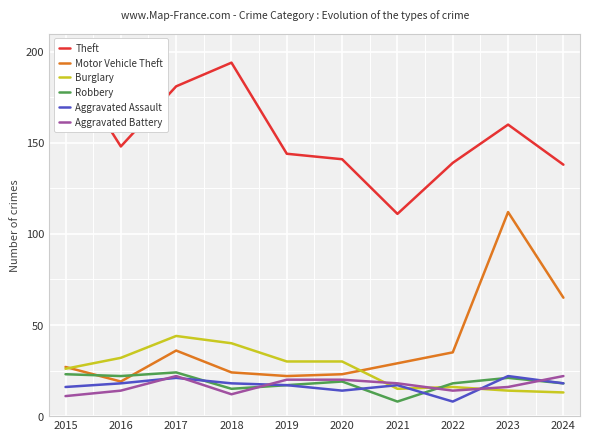

Where is the first local maximum for Theft?

2018